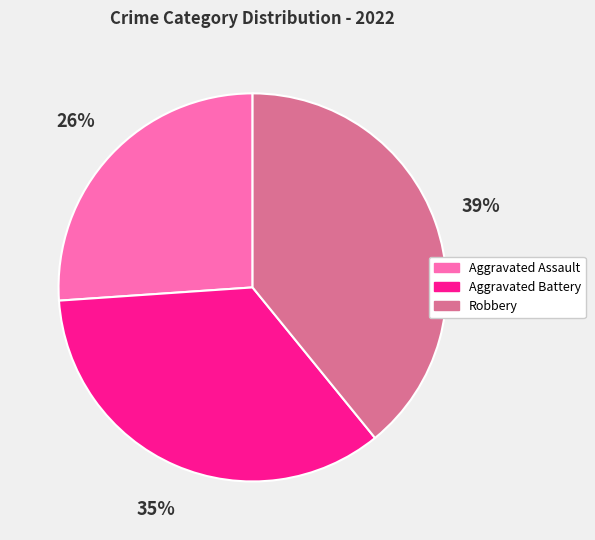

Approximately how many times larger is the value at Robbery compared to Aggravated Battery?

1.1